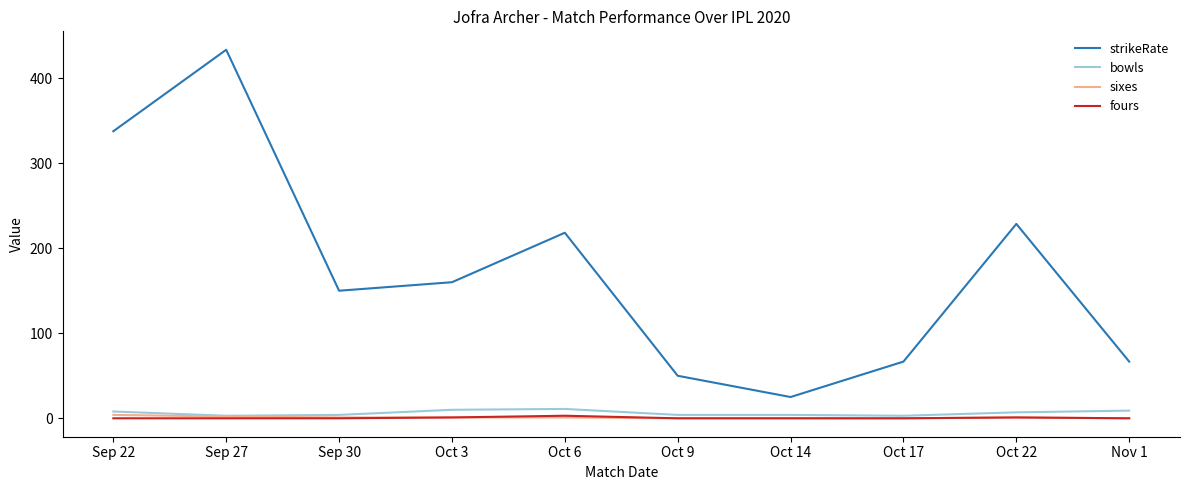

At which category does strikeRate reach its first local valley?

Sep 30